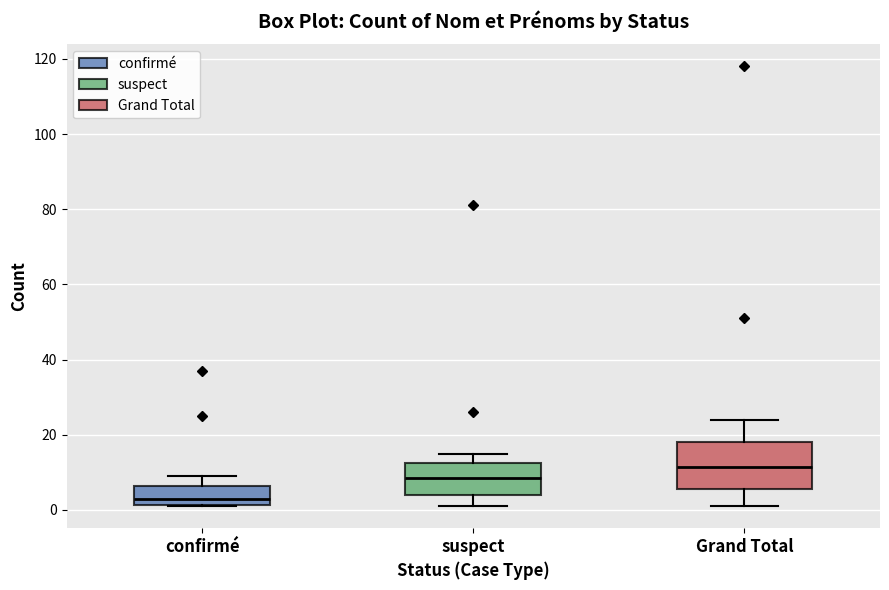

Reading left to right, transcribe this box plot: for each box, give where its median line is, the range the box spans, and where its two whiskers end, as read against the y-axis. The values are not printed on the chart, so give them approximately, as read against the axis.

confirmé: median 4, box 2 to 6, whiskers 2 to 10
suspect: median 8, box 4 to 12, whiskers 2 to 16
Grand Total: median 12, box 6 to 18, whiskers 2 to 24